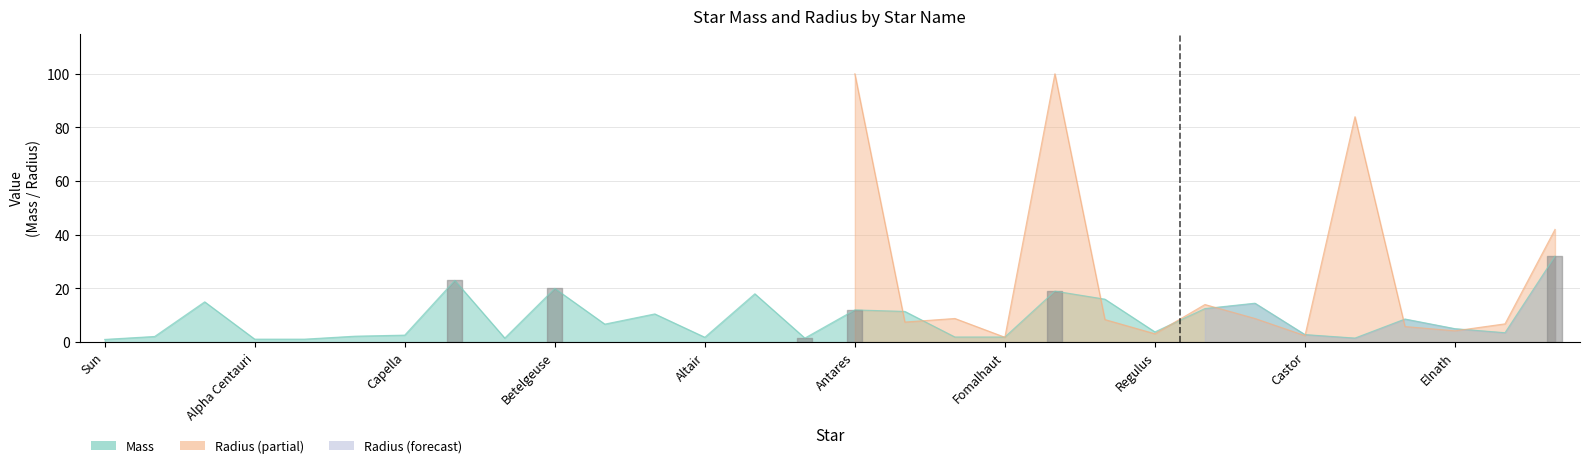

Is it true that the value at Spica is 7.8?

False